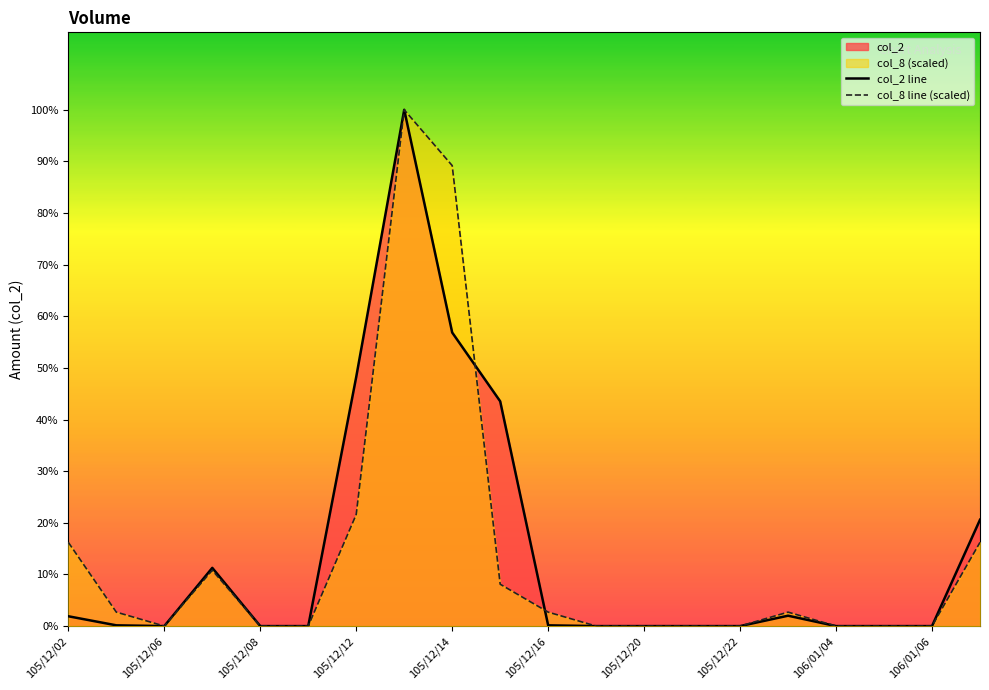

Rank the series by their average value, from lowest to highest.

col_8 line (scaled), col_2 line